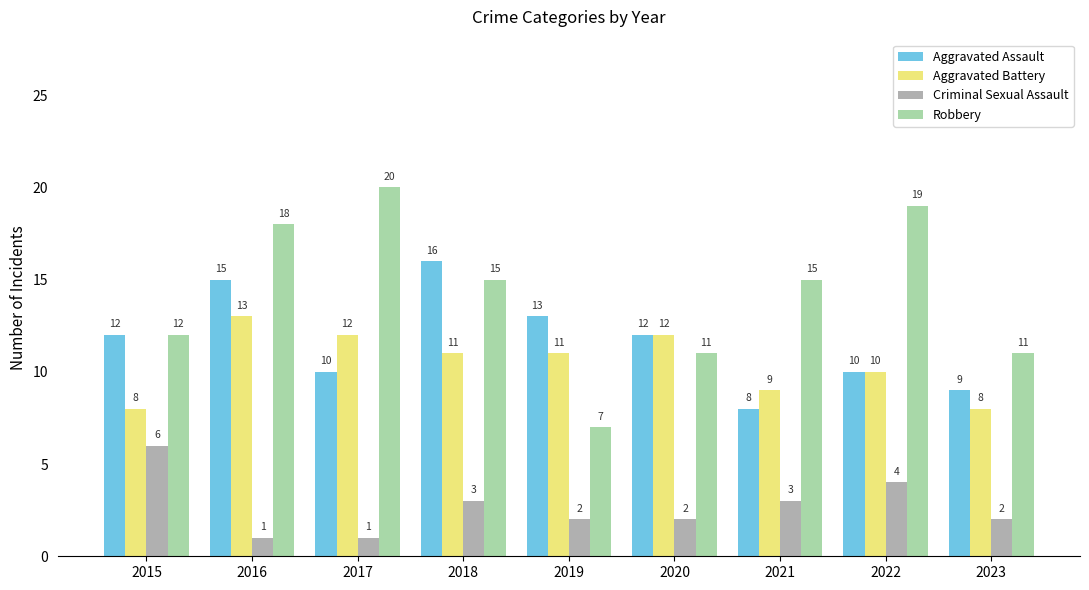

Rank the series by their maximum value, from highest to lowest.

Robbery, Aggravated Assault, Aggravated Battery, Criminal Sexual Assault